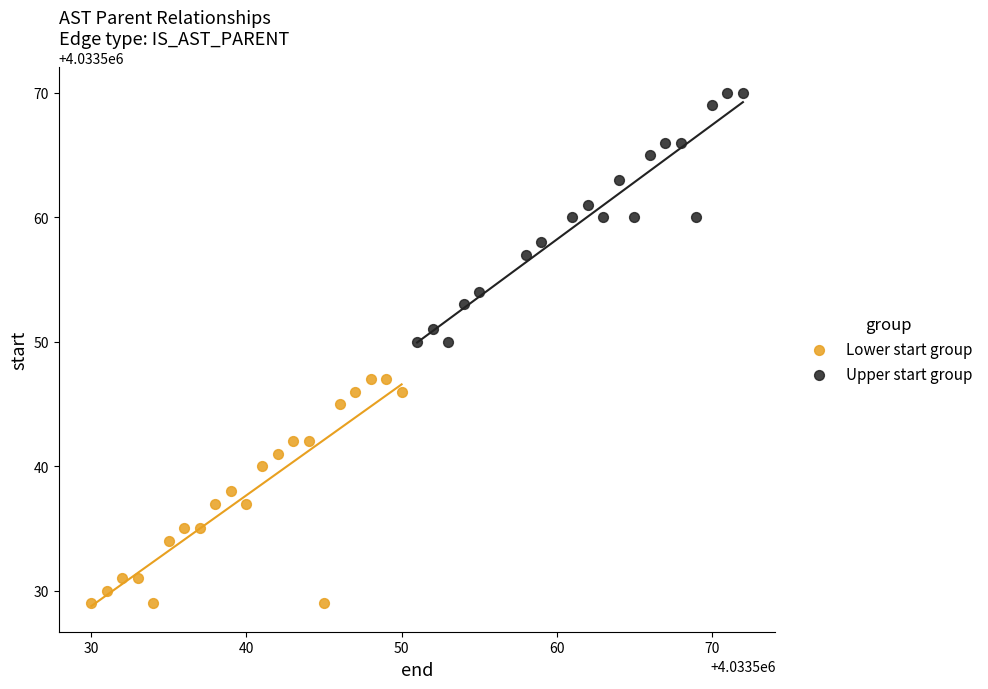

Which series has the widest spread of Y values?

Upper start group